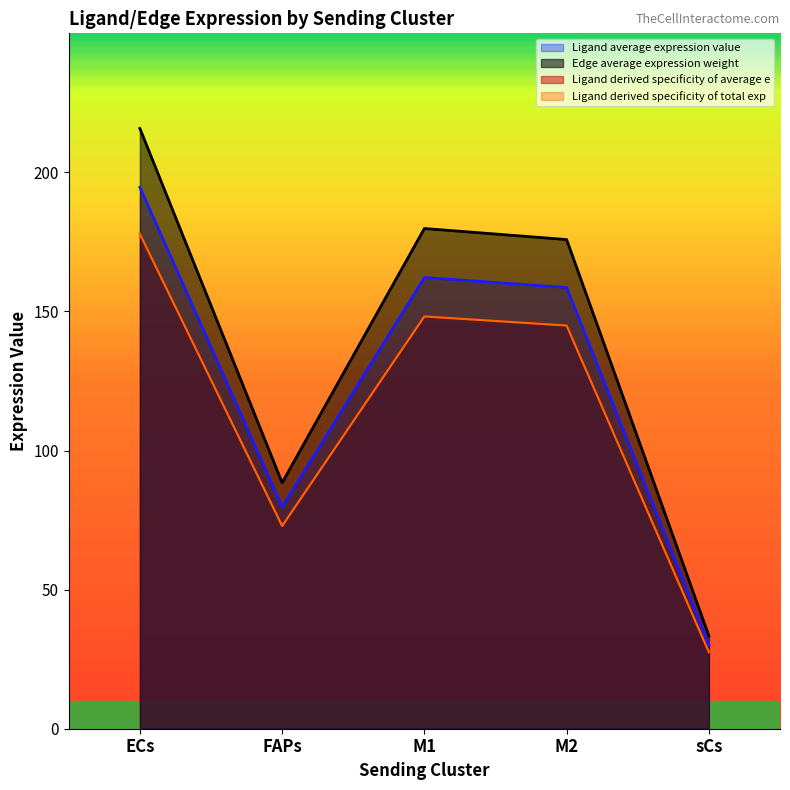

The value of Ligand total expression value at M1 is 90.5. True or false?

False